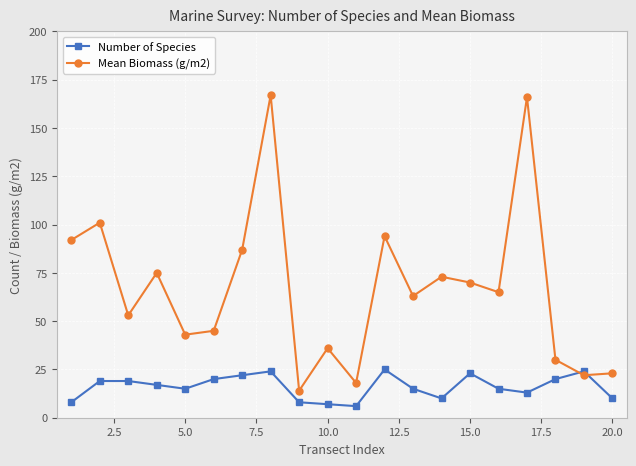

List the series in order of their overall mean, highest first.

Mean Biomass (g/m2), Number of Species